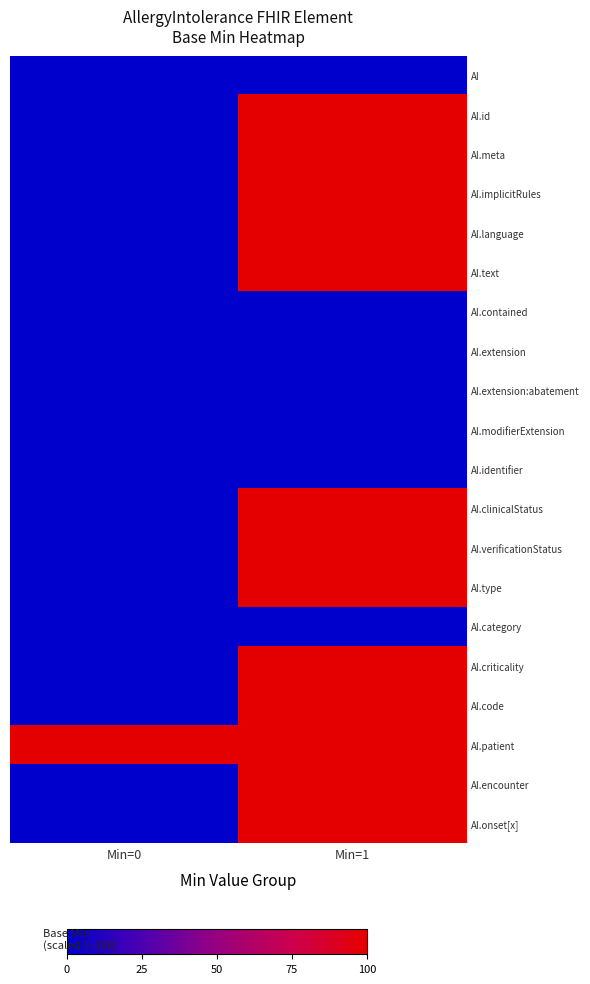

At which category is the sum across all series the highest?

Min=1